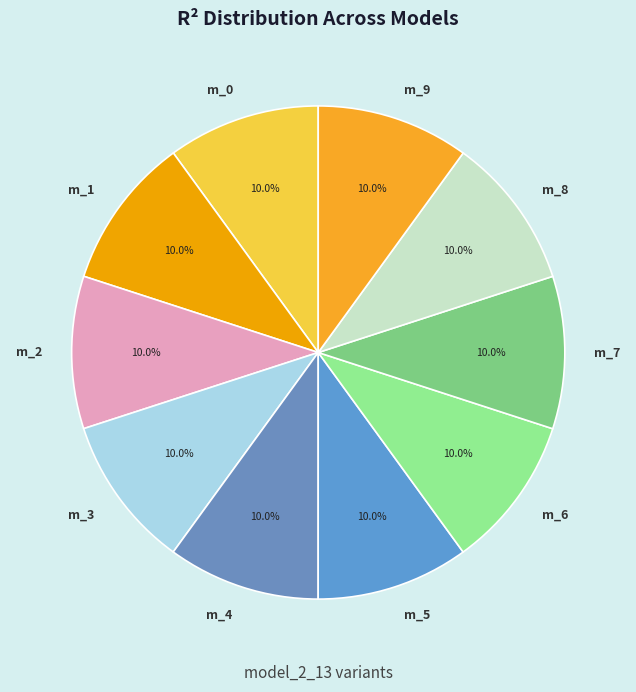

How many segments does this pie chart have?

10